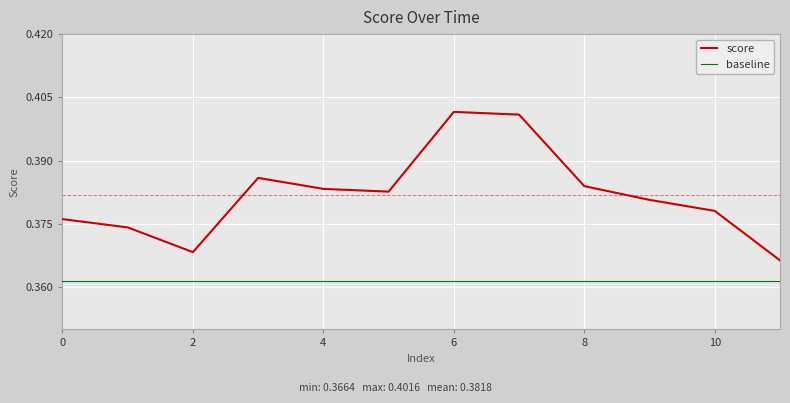

Which series has the largest total across all categories?

score